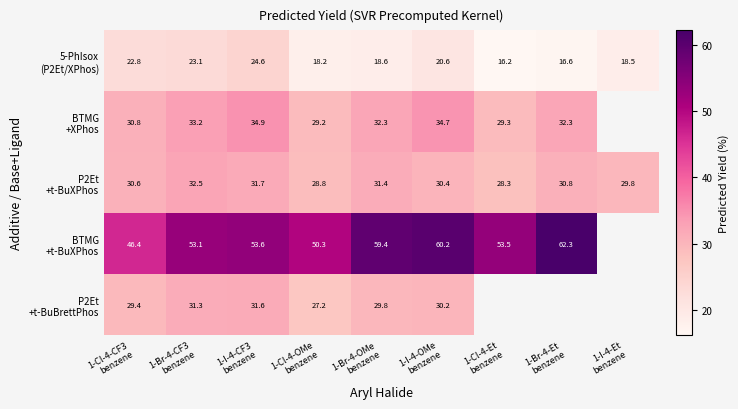

Rank the series at 1-Cl-4-OMe benzene from highest to lowest value.

BTMG +t-BuXPhos, BTMG +XPhos, P2Et +t-BuXPhos, P2Et +t-BuBrettPhos, 5-PhIsox (P2Et/XPhos)